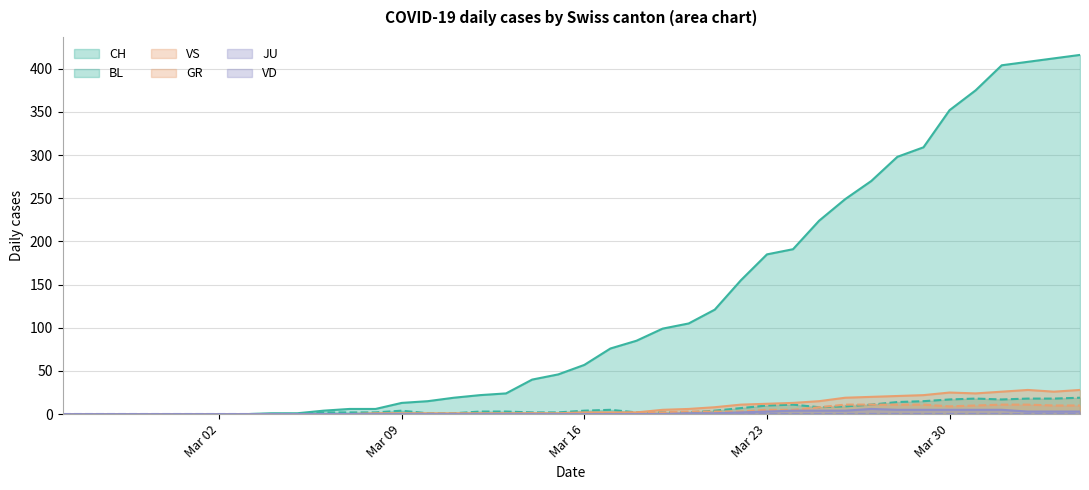

What is the maximum value shown in the chart?

416